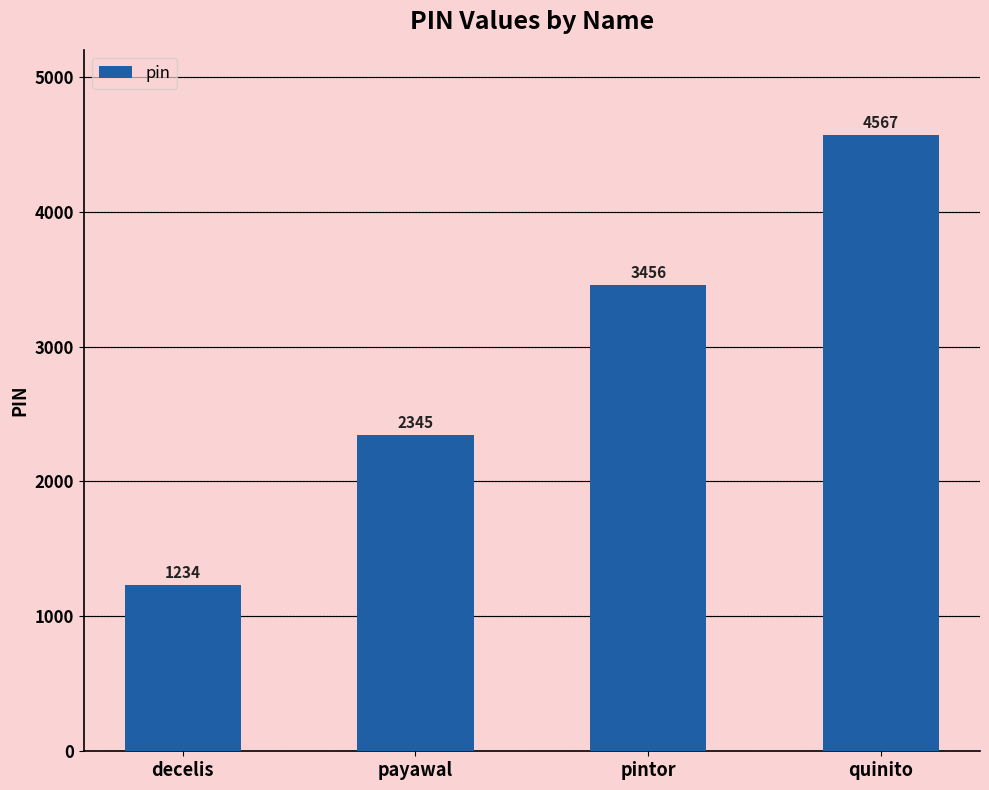

Is it true that the value at quinito is 4567?

True